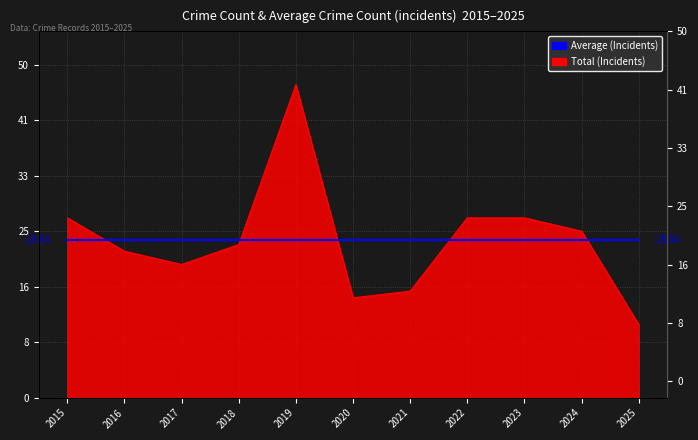

At which label does the data first exceed 23?

2015